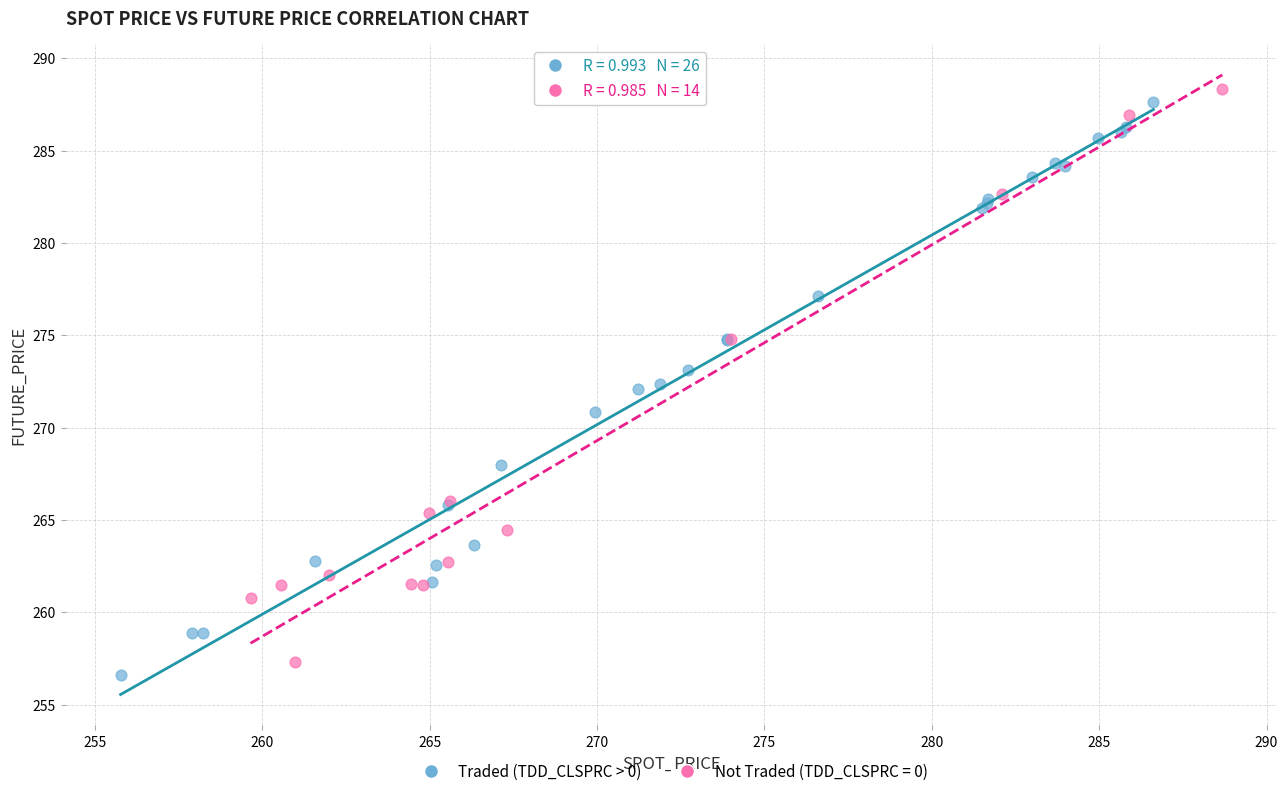

What are all the series names shown in the legend?

Traded (TDD_CLSPRC > 0), Not Traded (TDD_CLSPRC = 0)